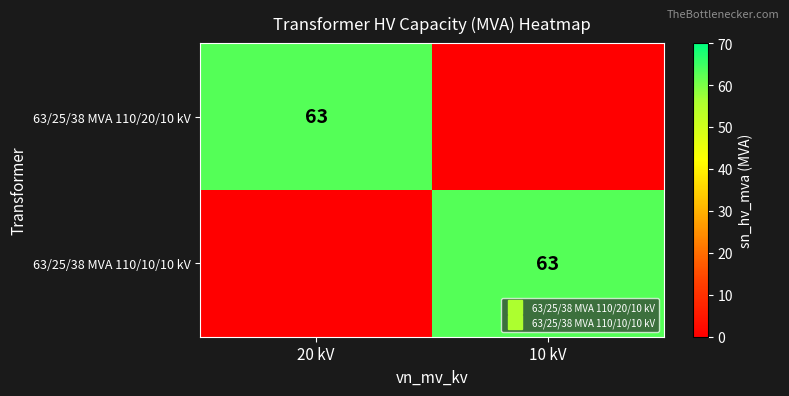

What is the sum of the 63/25/38 MVA 110/20/10 kV values at 10 kV and 20 kV?

63